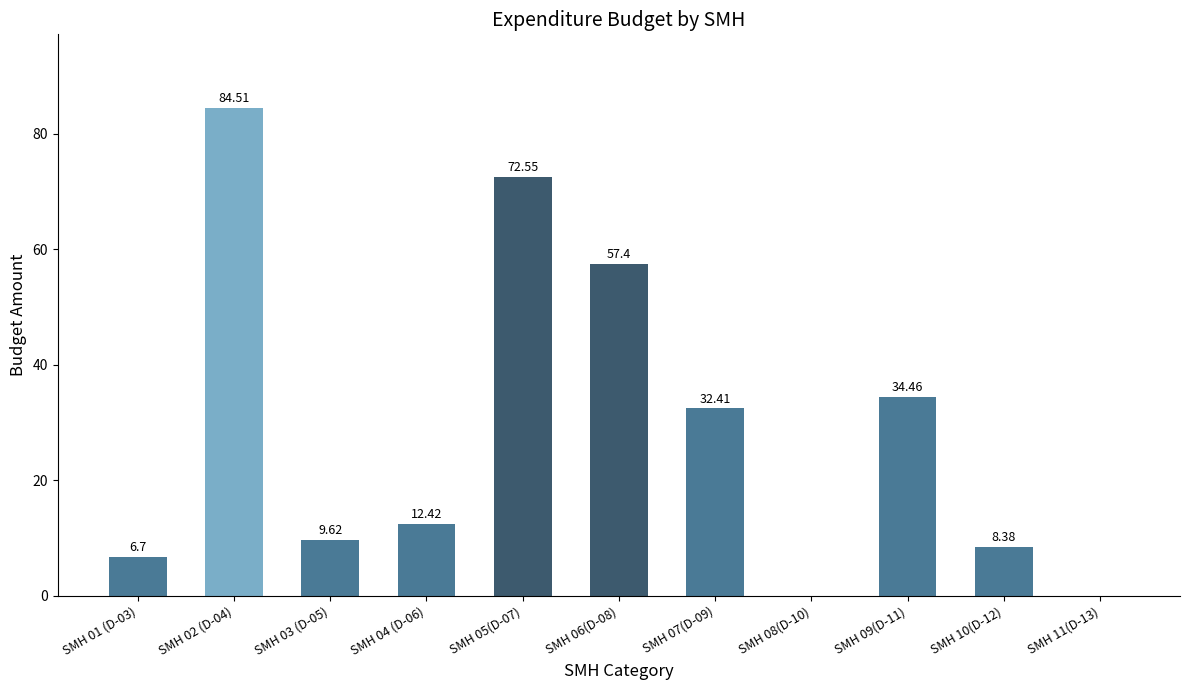

Which category has the highest value across all series?

SMH 02 (D-04)